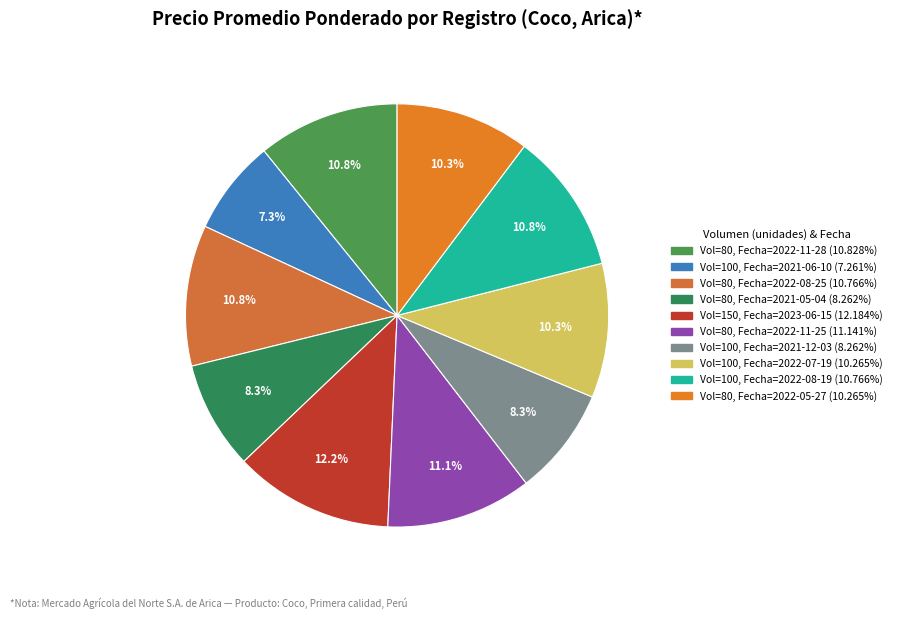

Count the number of slices in the pie.

10